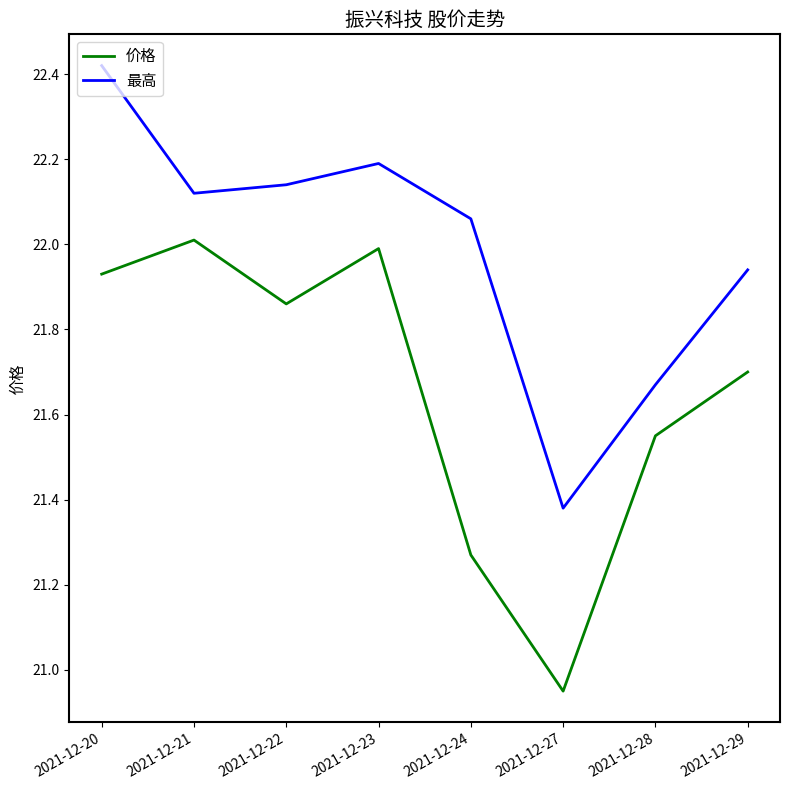

What is the total value across all series at 2021-12-21?

44.1